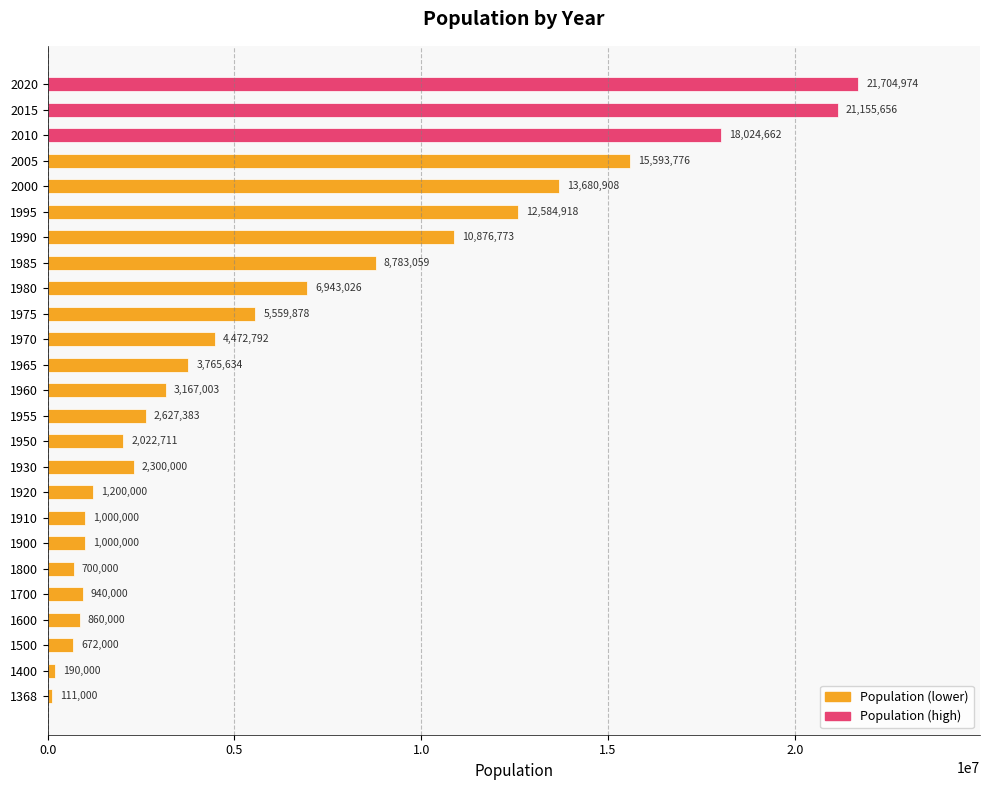

Which has a higher value, 1400 or 1800?

1800